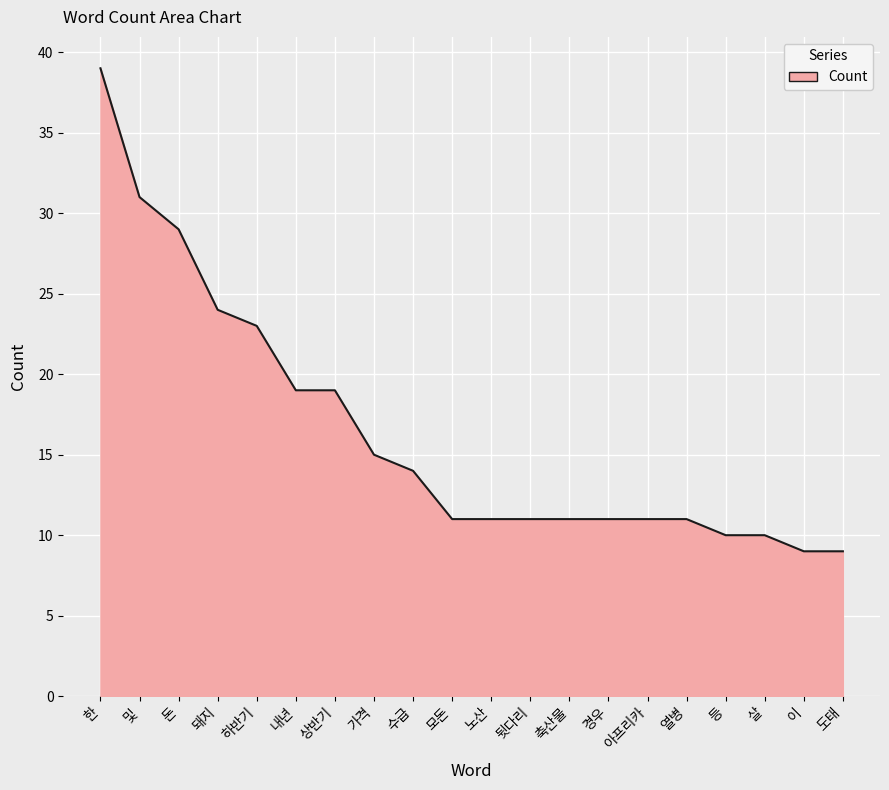

Where is the data nearest to the value 24?

돼지